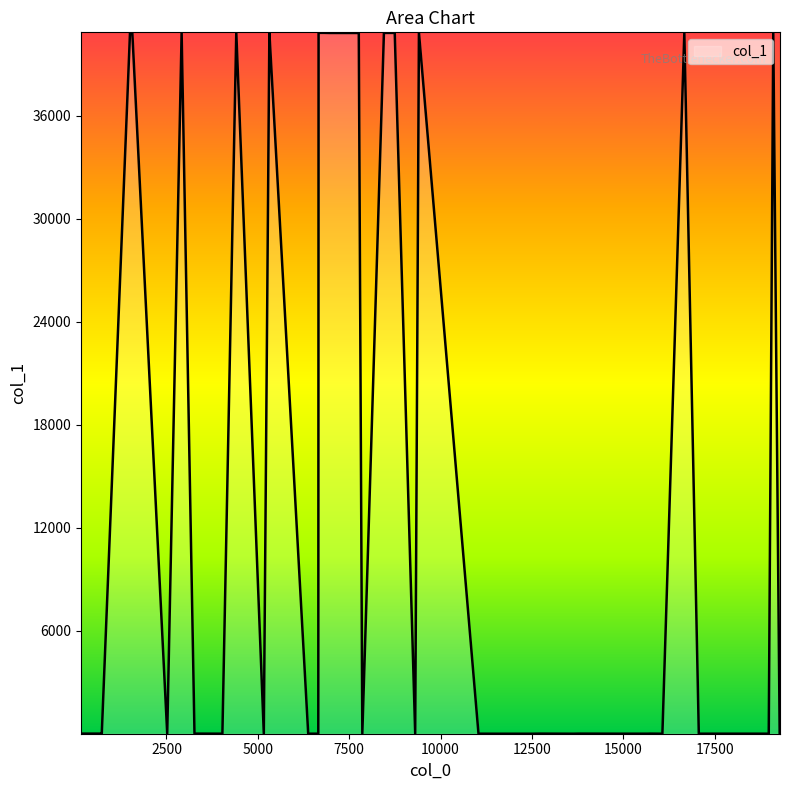

Where is the data nearest to the value 20436?

7763